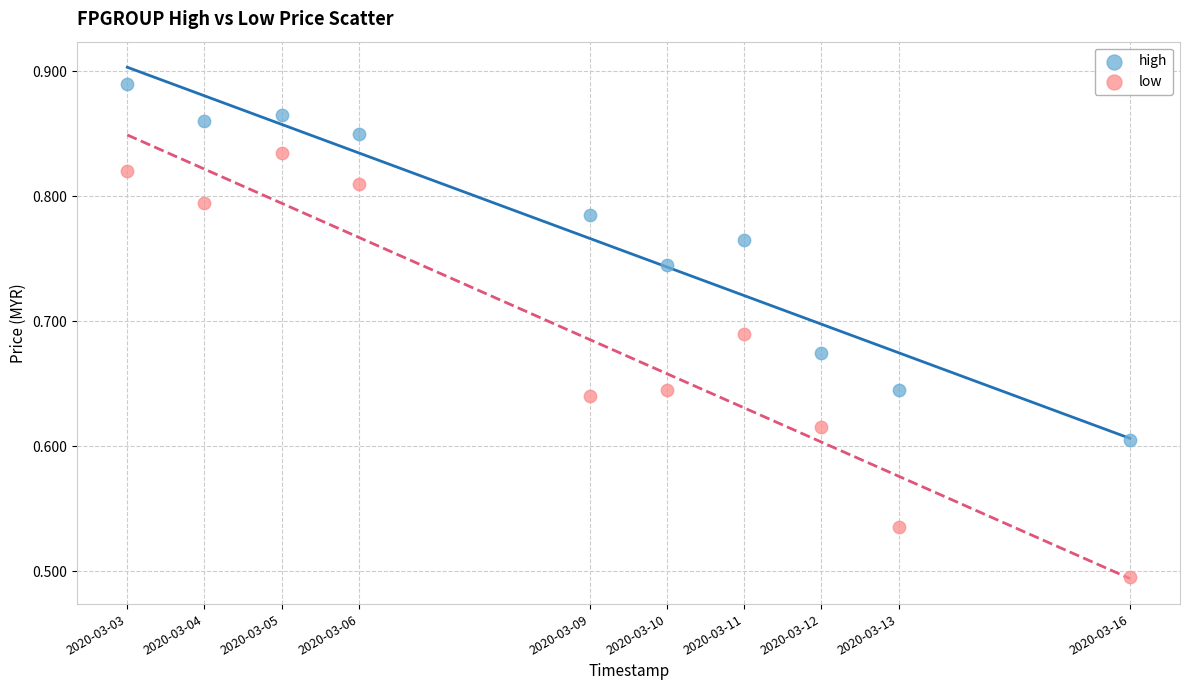

Which series contains the highest Y value?

high